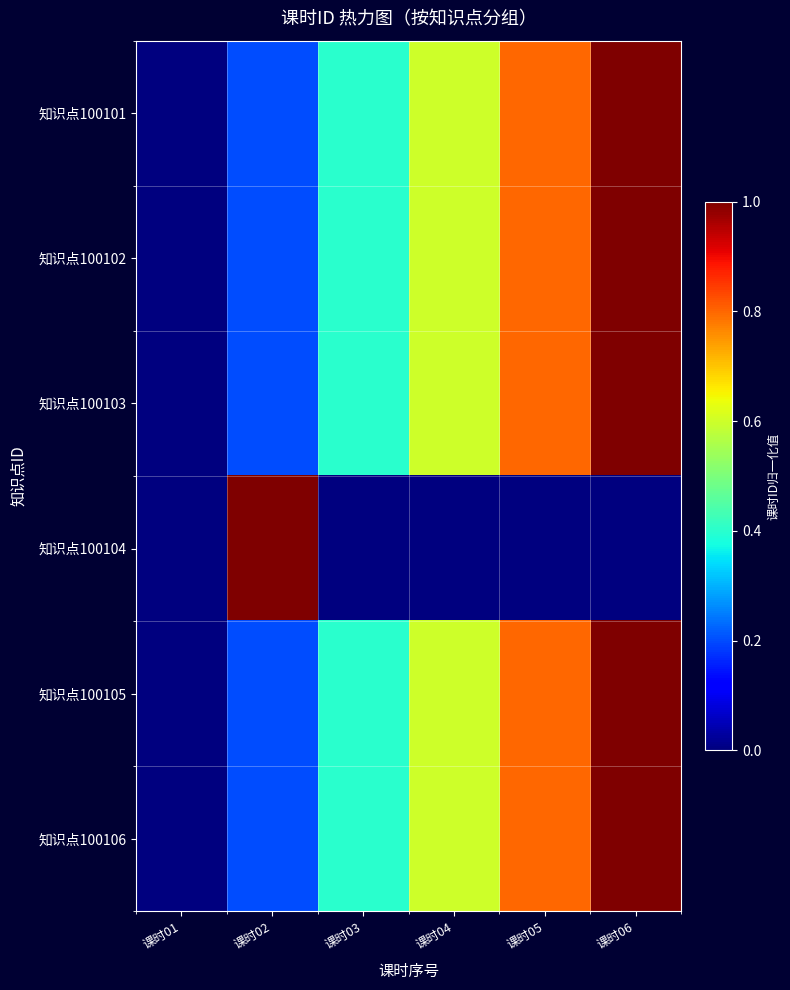

At which category is the sum across all series the highest?

课时06